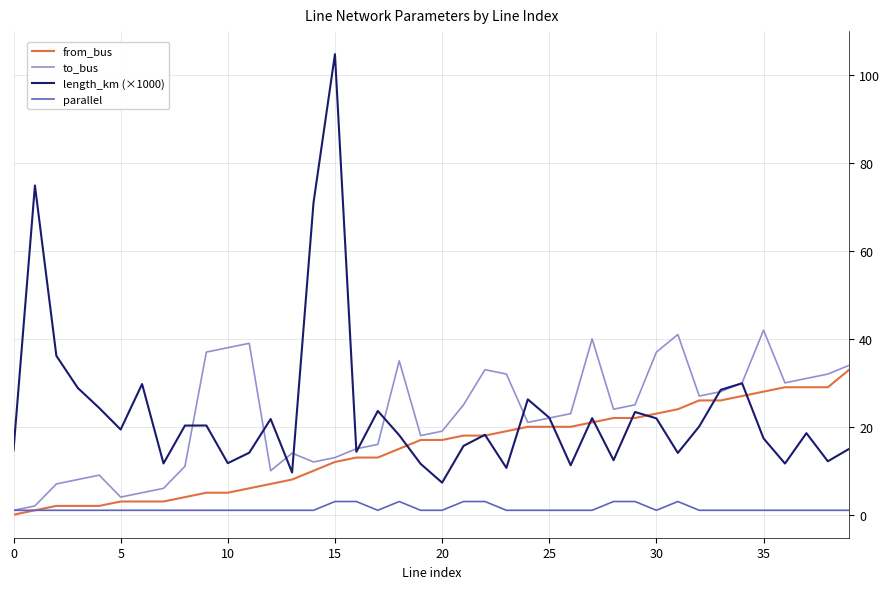

Rank the series by their maximum value, from lowest to highest.

parallel, from_bus, to_bus, length_km (×1000)